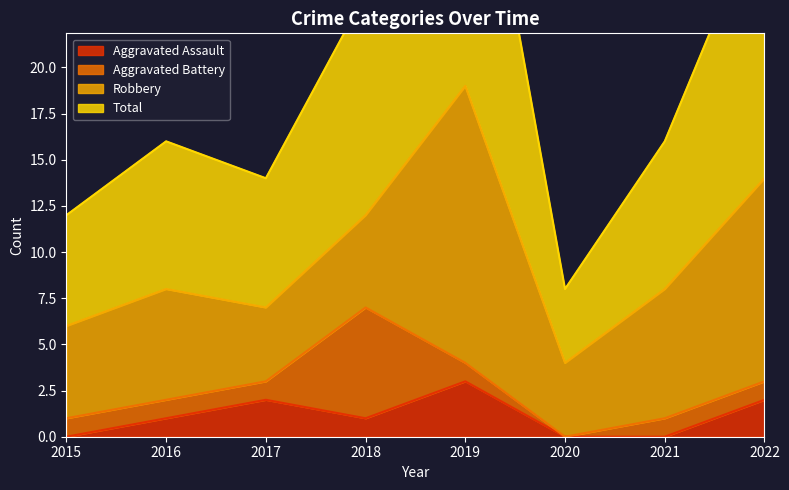

What is the highest value of the Aggravated Assault series?

3